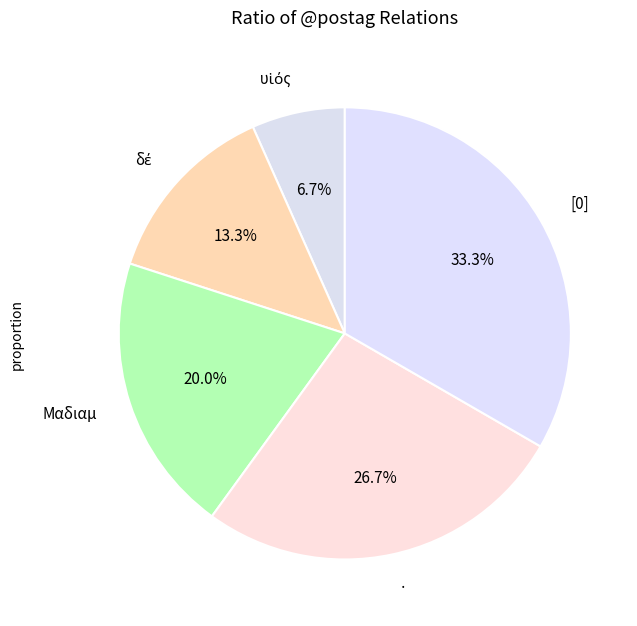

Combined, do [0] and Μαδιαμ account for over 50%?

Yes